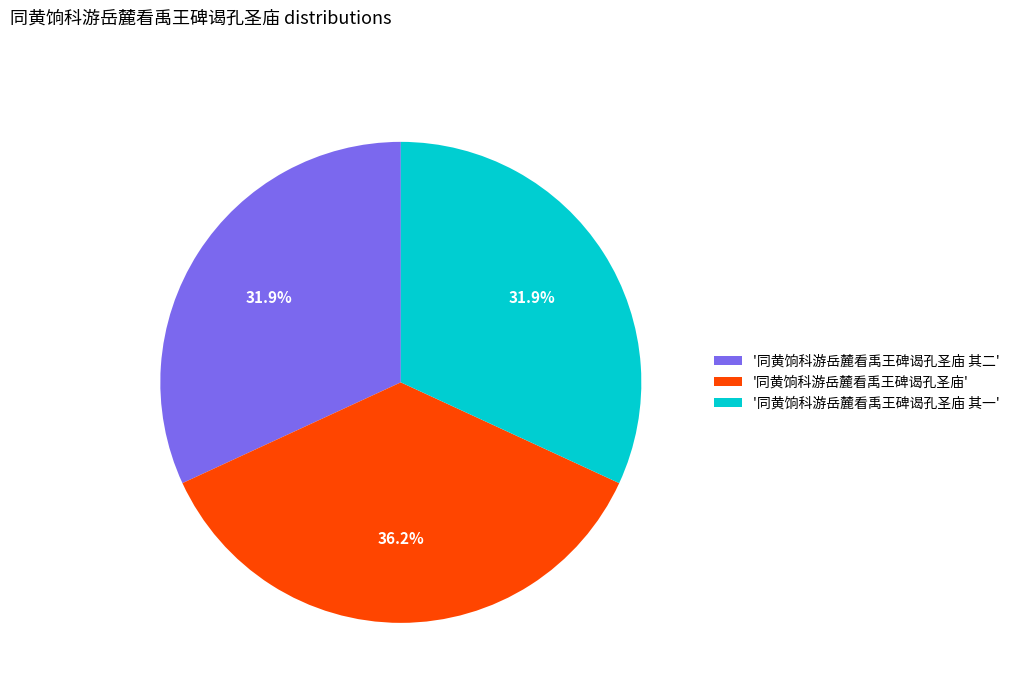

To the nearest percent, what is the average slice percentage?

33%